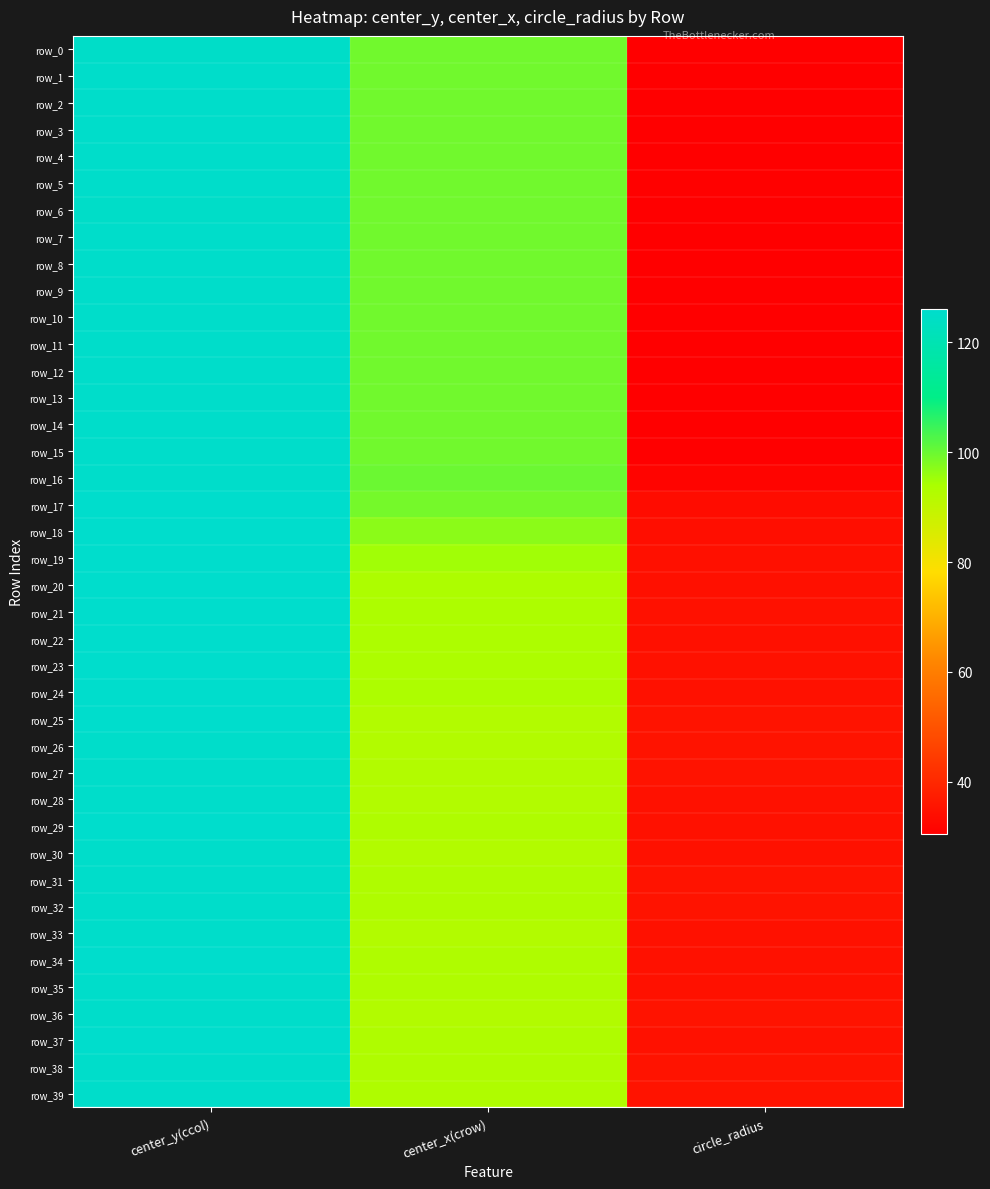

Which series has the widest spread of values?

row_11